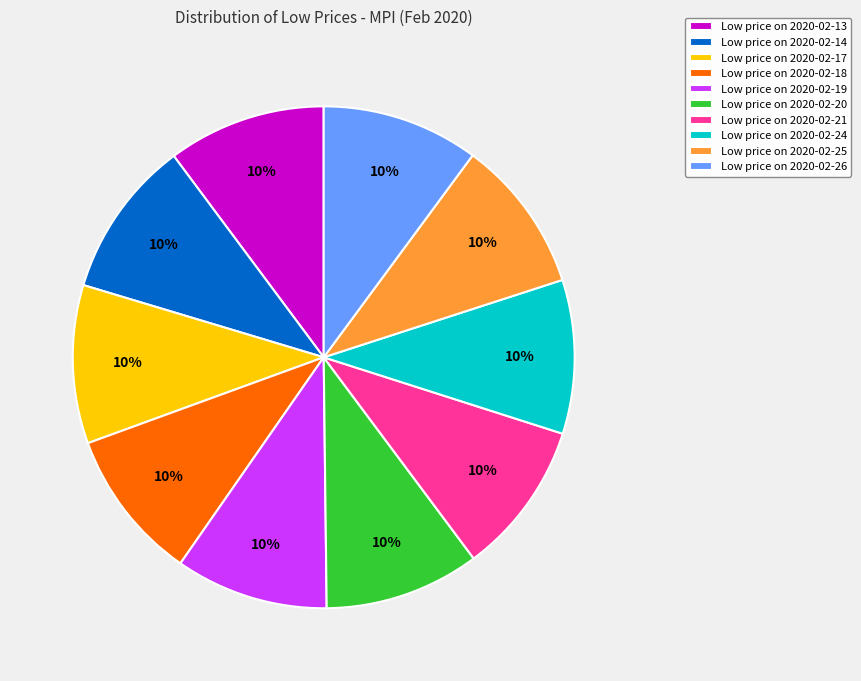

Is there any slice that represents more than half of the pie?

No